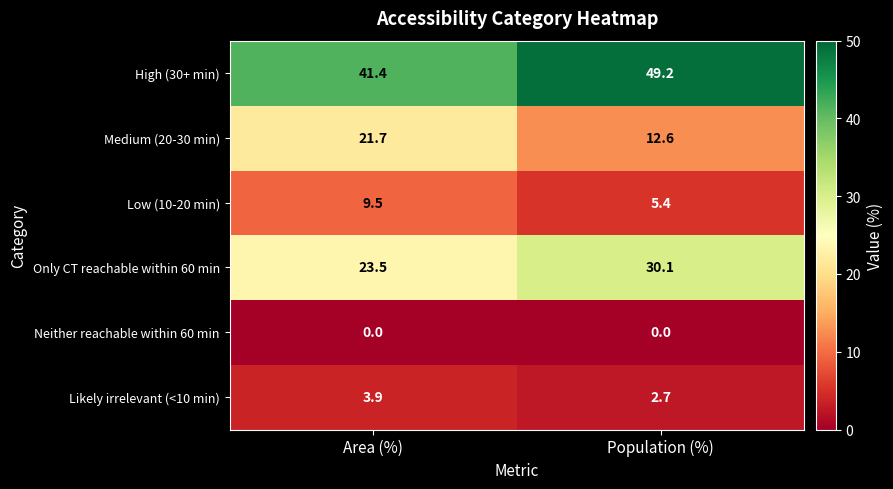

Reading left to right, transcribe all the data shown in this chart.

High (30+ min): Area (%)=41.4	Population (%)=49.2
Medium (20-30 min): Area (%)=21.7	Population (%)=12.6
Low (10-20 min): Area (%)=9.5	Population (%)=5.4
Only CT reachable within 60 min: Area (%)=23.5	Population (%)=30.1
Neither reachable within 60 min: Area (%)=0.0	Population (%)=0.0
Likely irrelevant (<10 min): Area (%)=3.9	Population (%)=2.7